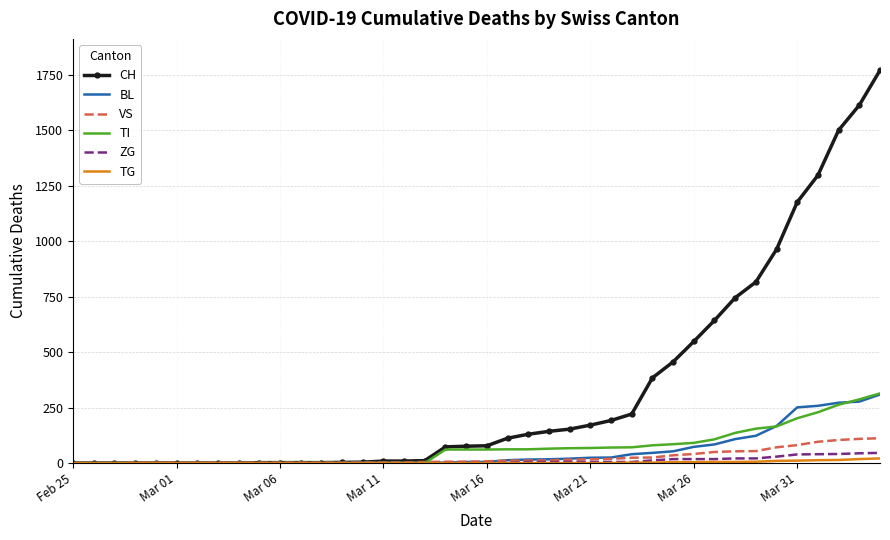

Which series has the largest total across all categories?

CH